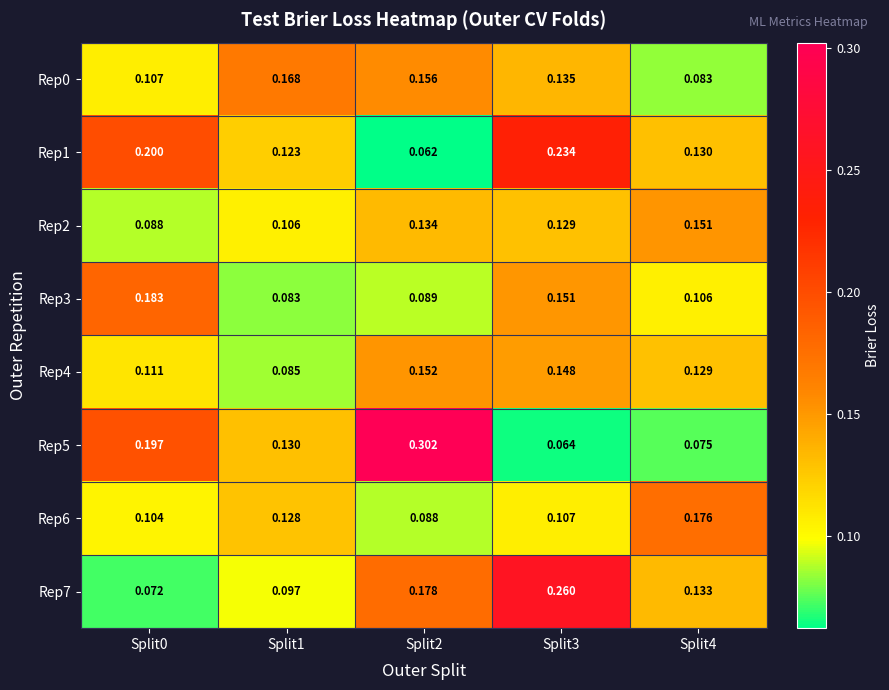

Between Split2 and Split4, which series saw the biggest shift?

Rep5